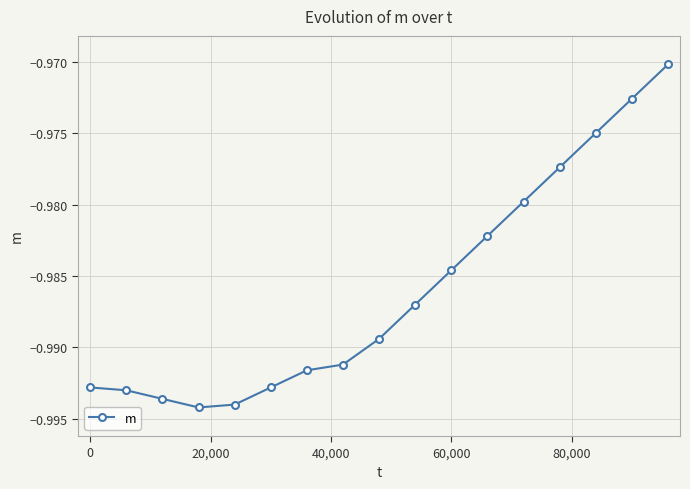

What is the sum of all values?

-16.8